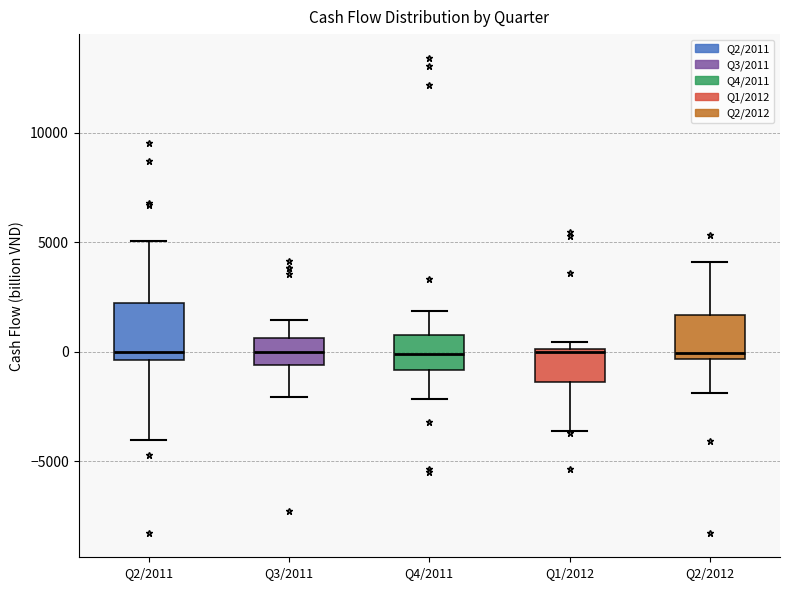

Where does the lower whisker of the box for Q3/2011 end on the y-axis? The values are not printed on the chart, so give them approximately, as read against the axis.

-2000